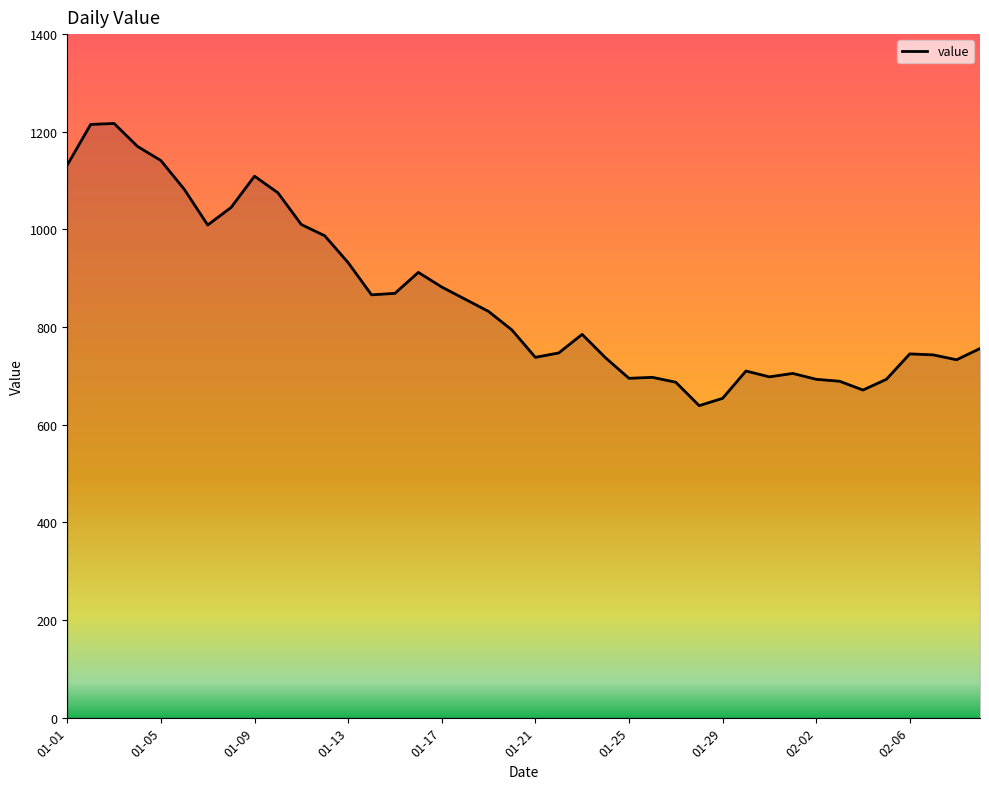

What is the difference between the maximum and minimum values?

578